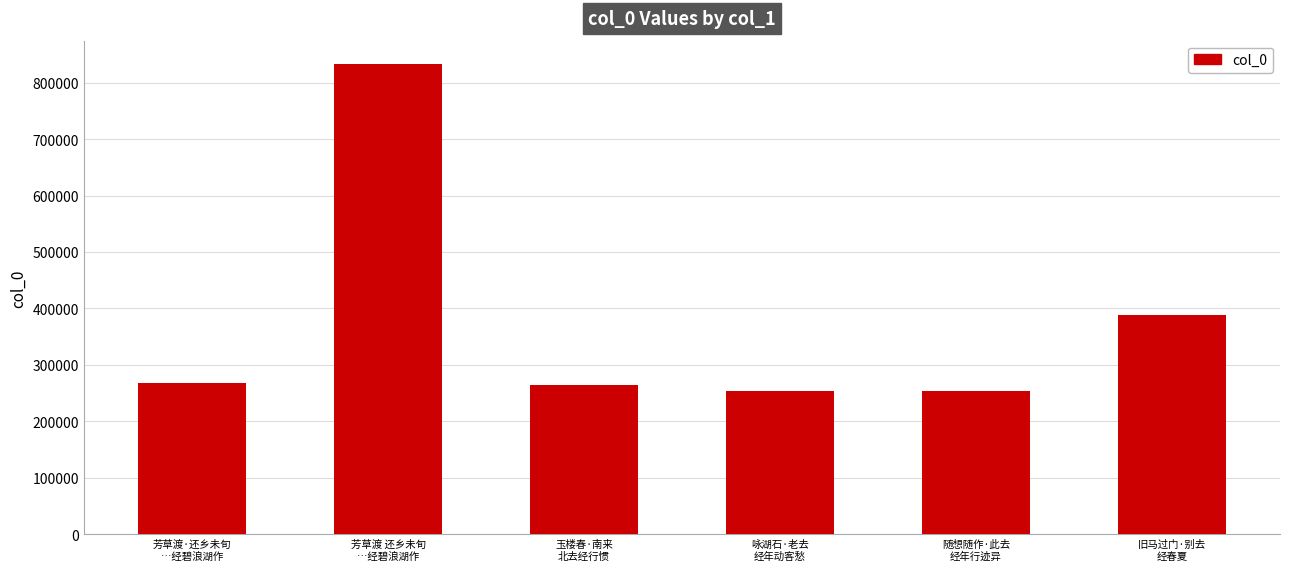

True or false: the data shows 254415 at 随想随作·此去
经年行迹异.

True